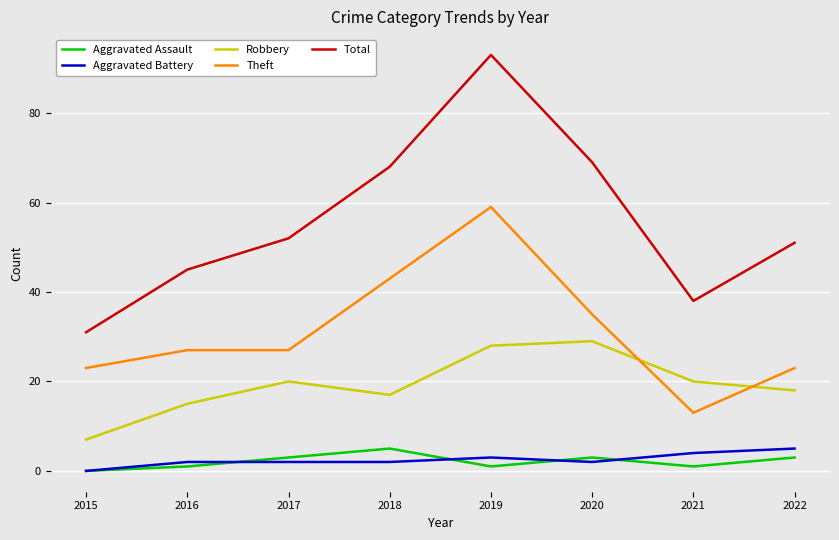

What is the sum of the Theft values at 2021 and 2017?

40